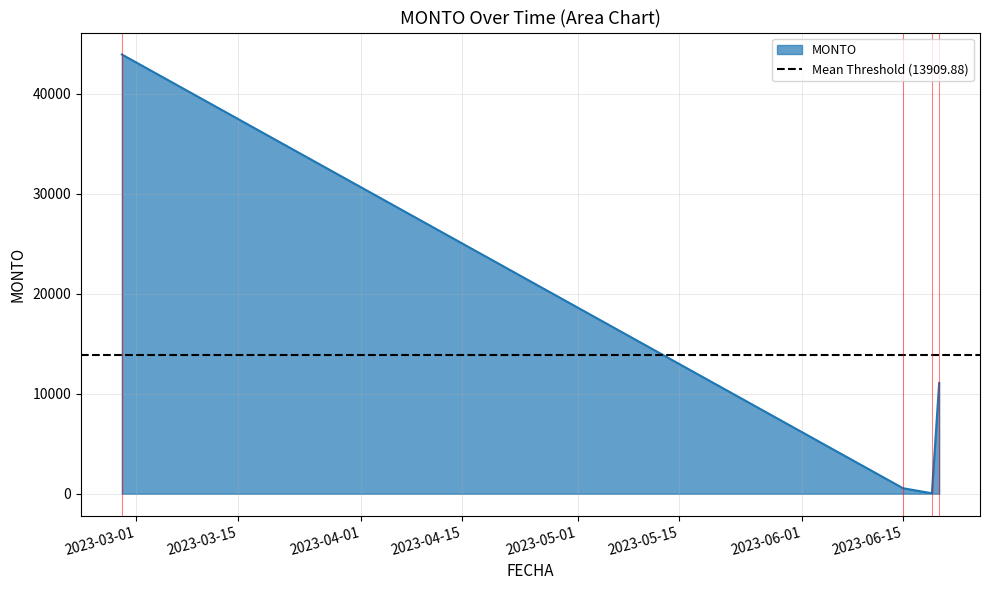

Rank the categories by value from lowest to highest.

2023-06-19, 2023-06-15, 2023-06-20, 2023-02-27